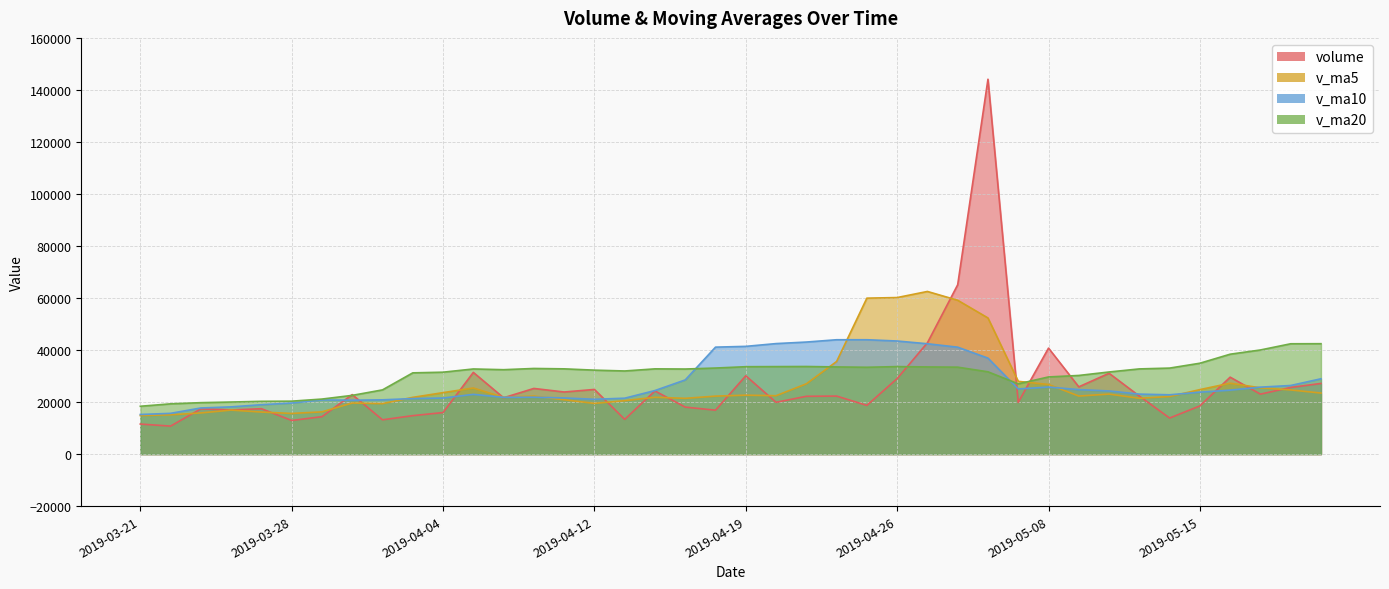

What is the minimum value shown in the chart?

10773.4